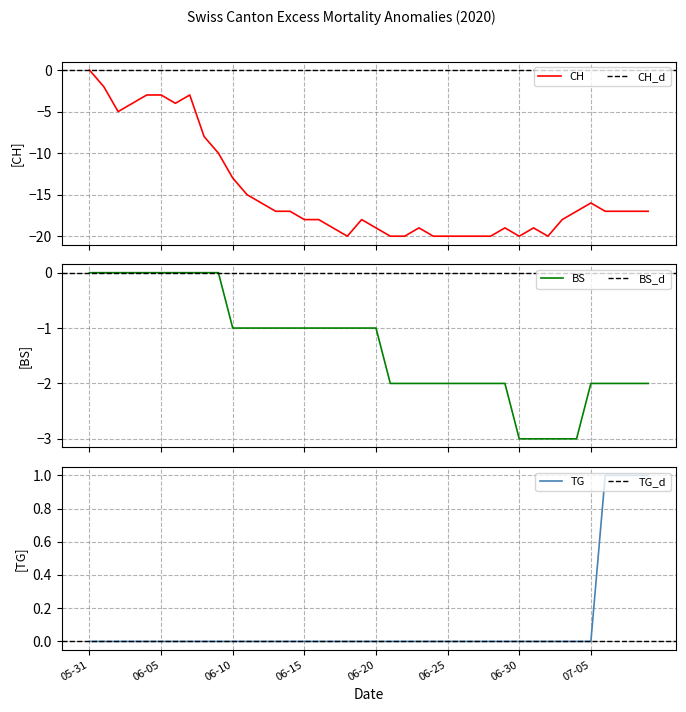

What is the difference between the maximum and second lowest values in the CH series?

20